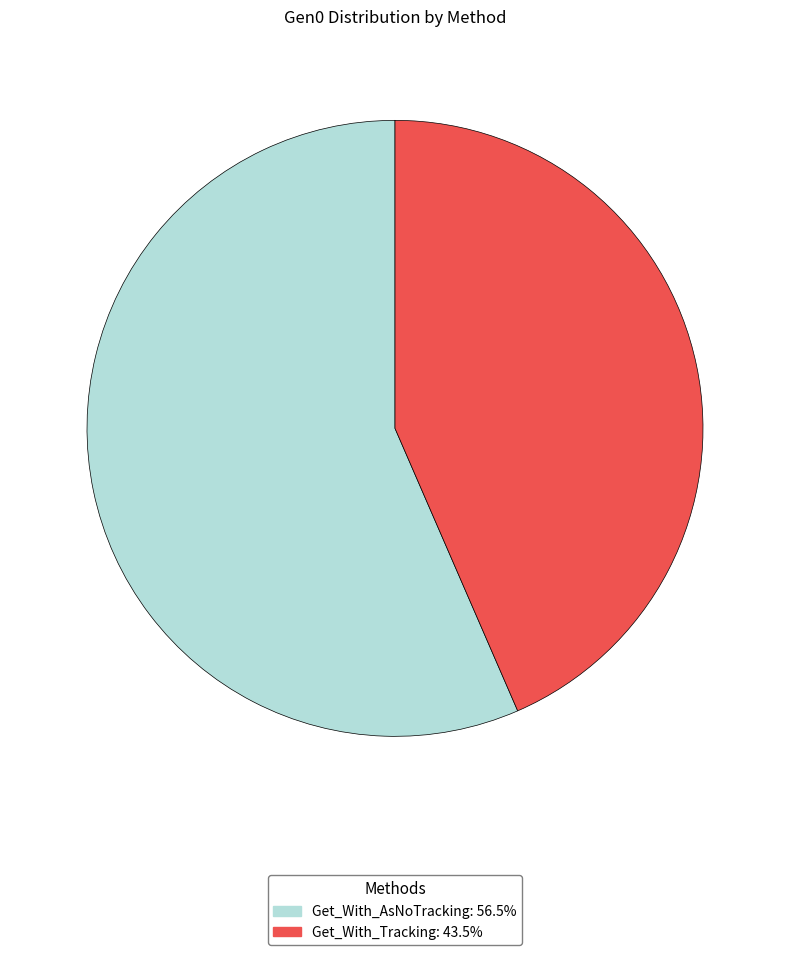

What is the smallest slice in the pie chart?

Get_With_Tracking